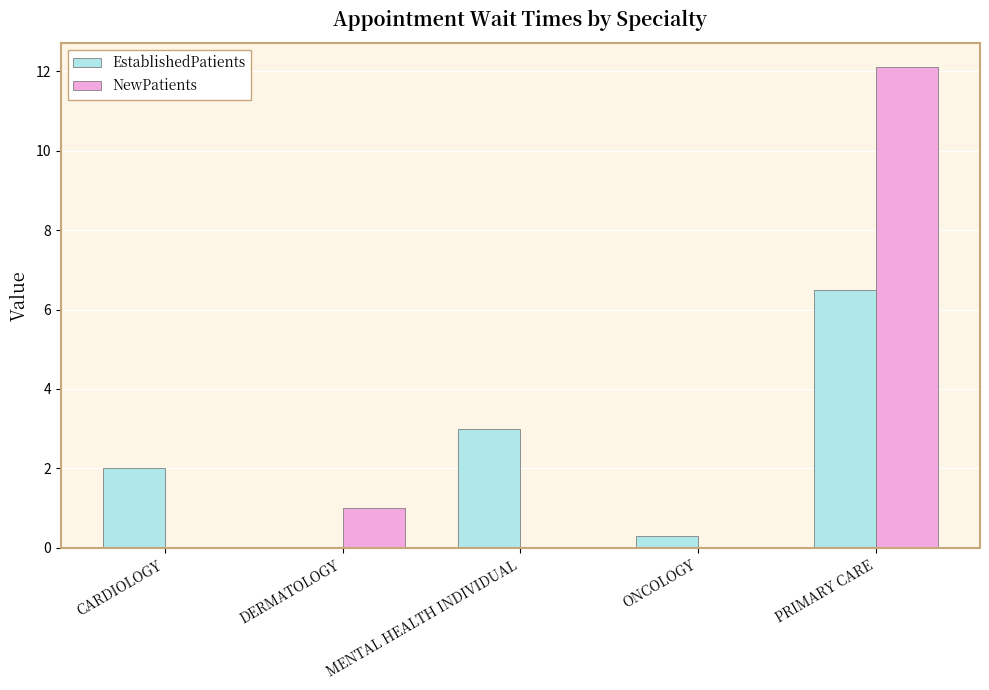

At which category does the chart reach its peak across all series?

PRIMARY CARE